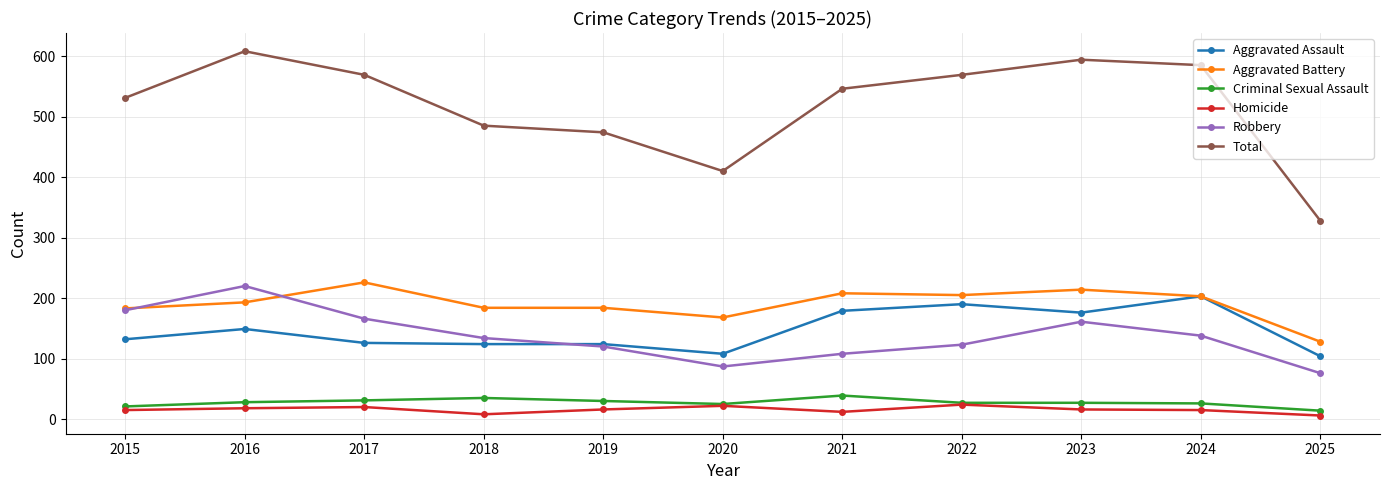

Which series has the largest total across all categories?

Total